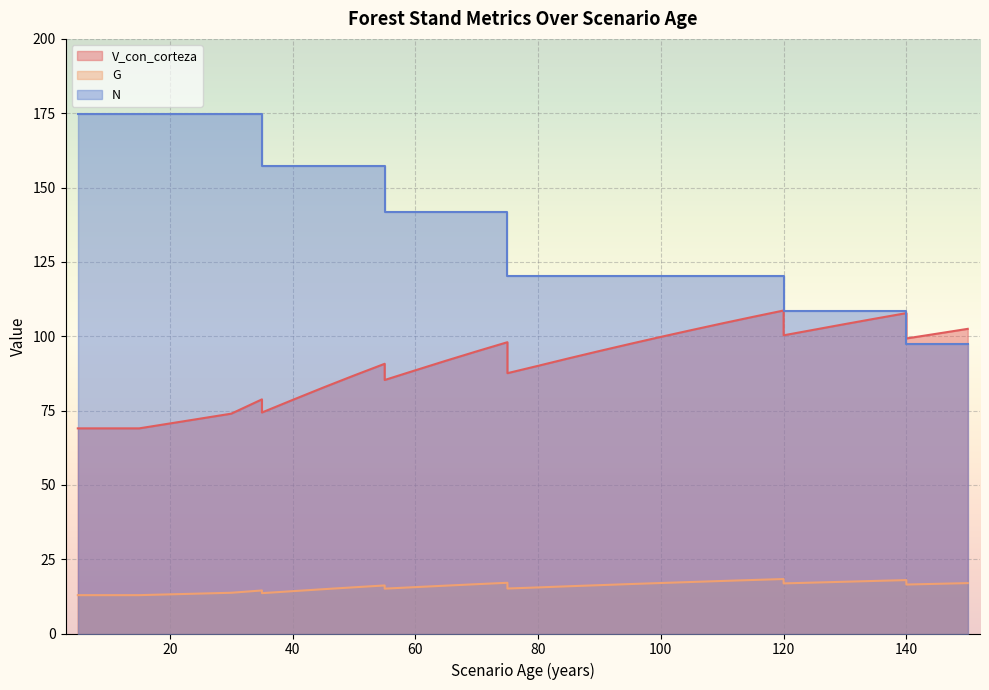

What is the maximum value for N?

174.9